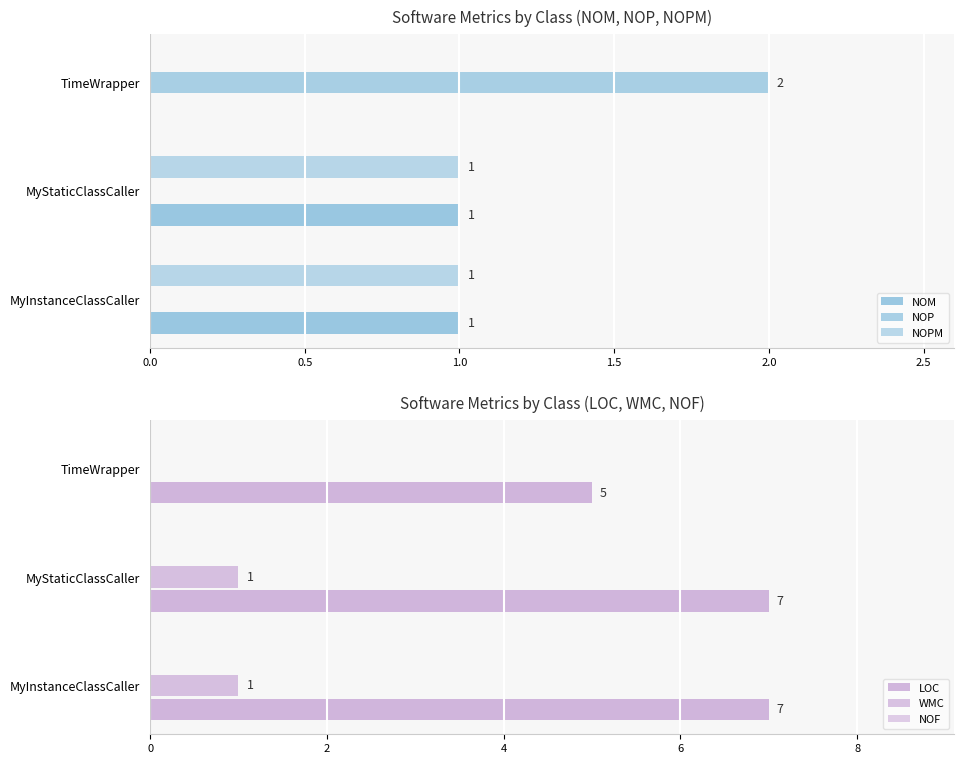

What are all the series names shown in the legend?

NOM, NOP, NOPM, LOC, WMC, NOF